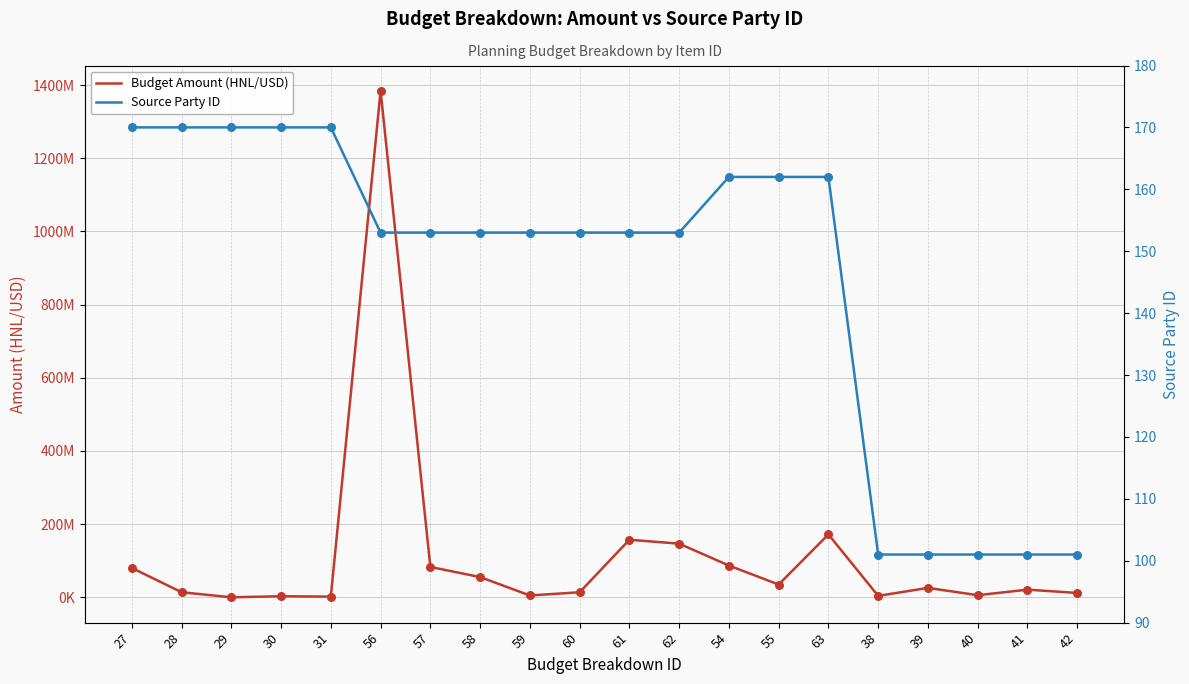

At which category is the sum across all series the highest?

56